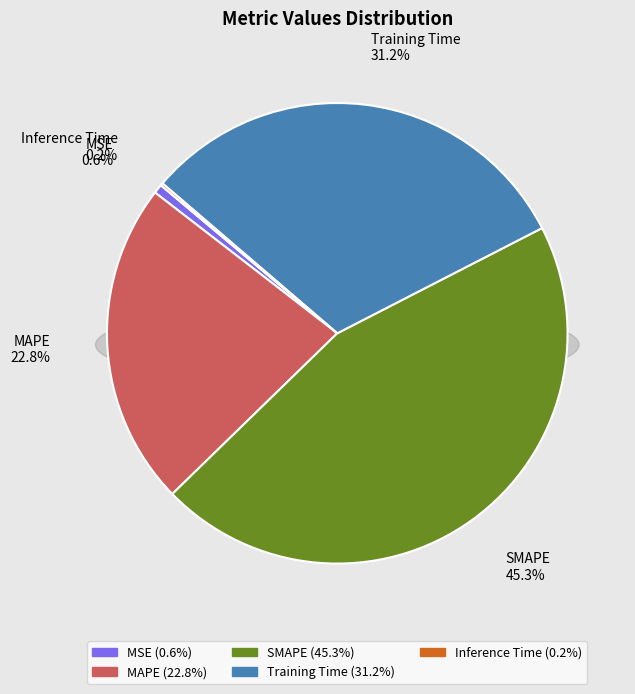

Combined, what portion of the pie is MSE and MAPE?

23.4%